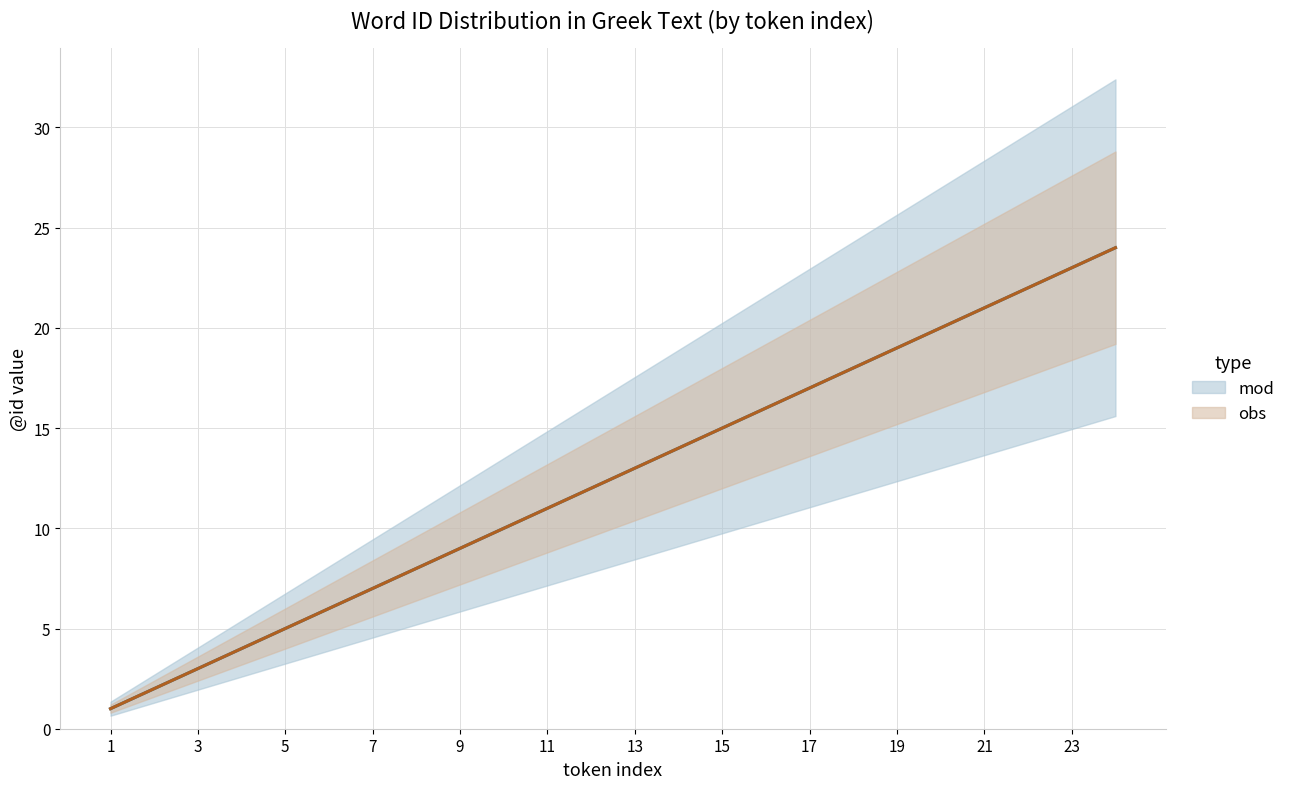

True or false: obs and mod intersect in this chart.

False